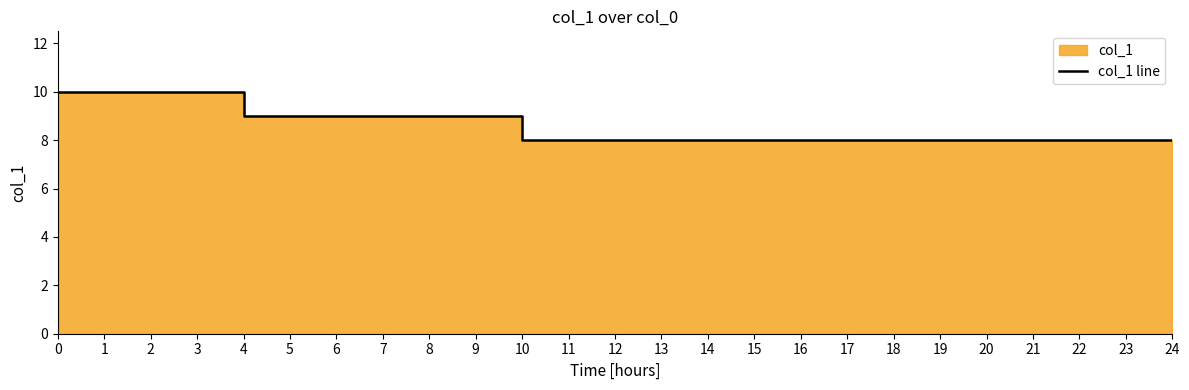

Where is the data nearest to the value 9?

4